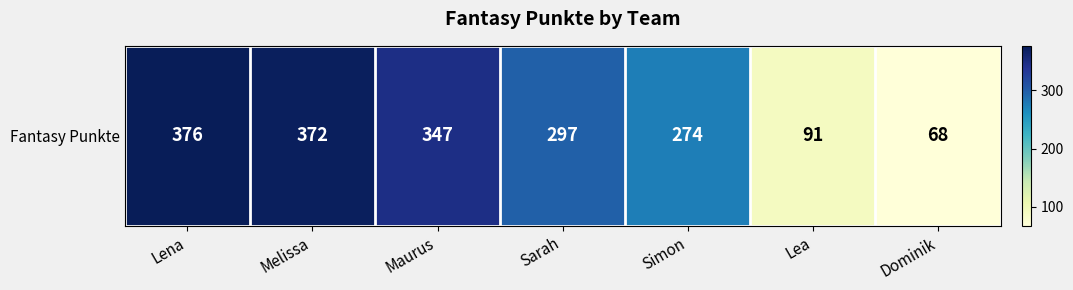

Rank the categories by value from lowest to highest.

Dominik, Lea, Simon, Sarah, Maurus, Melissa, Lena